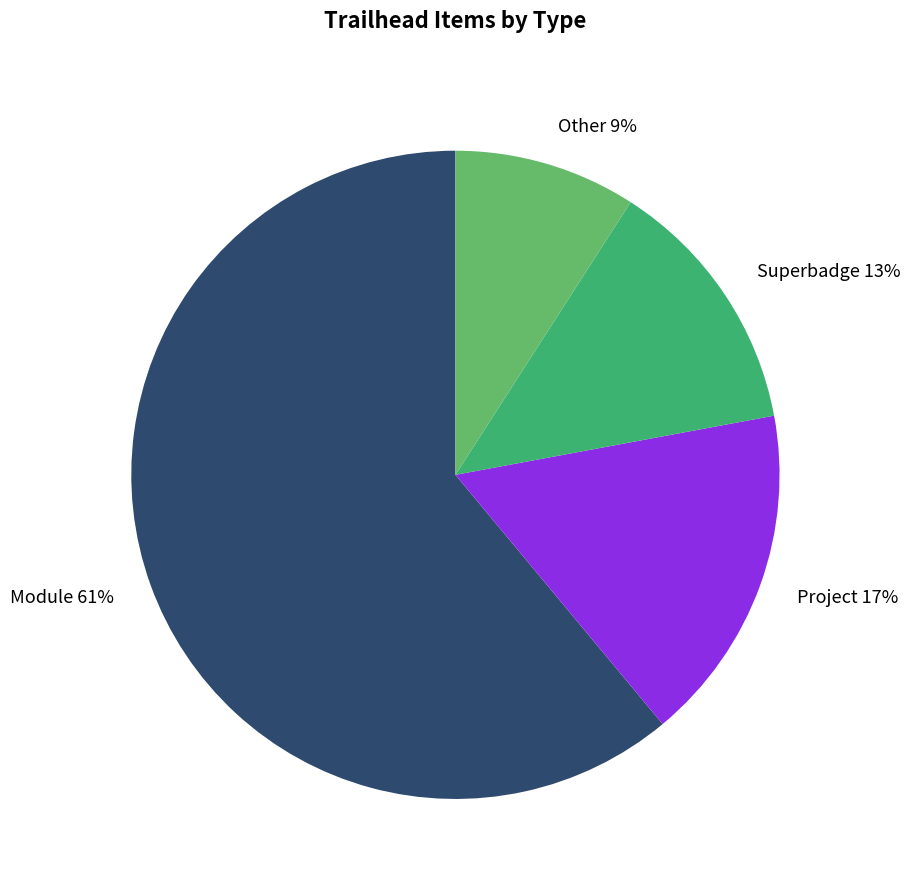

Approximately how many times larger is the value at Project compared to Superbadge?

1.3